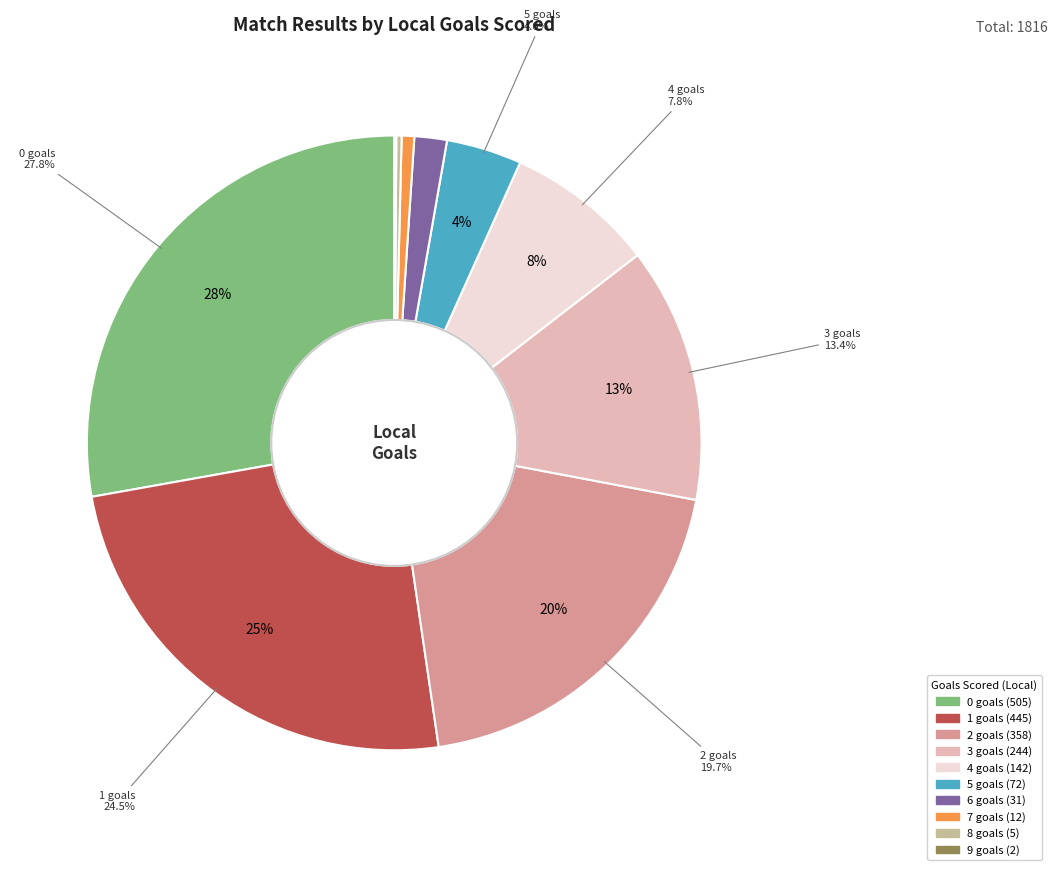

What is the ratio of the value at 3 to the value at 7?

20.3